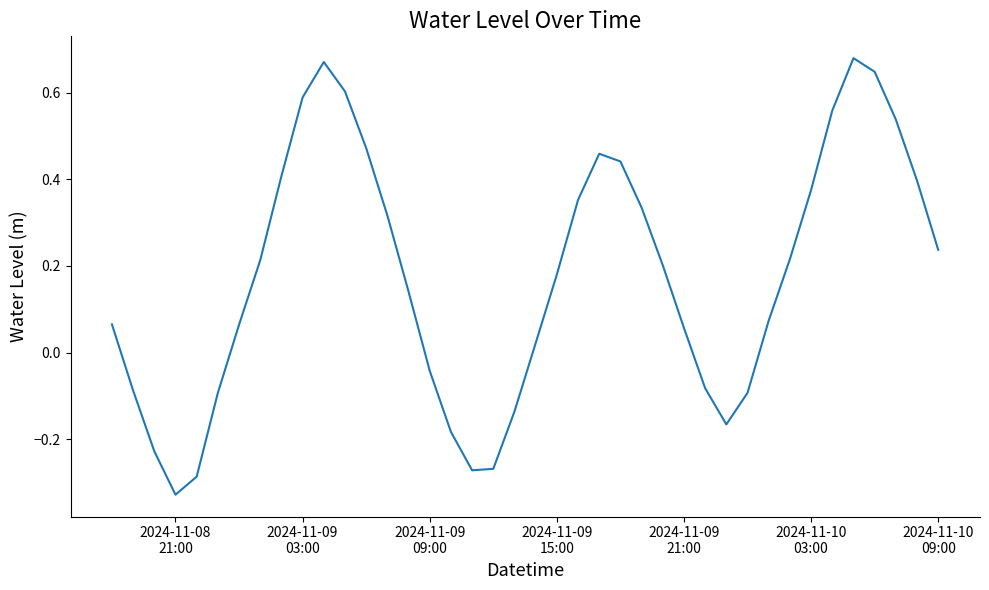

How many values are below 0?

13